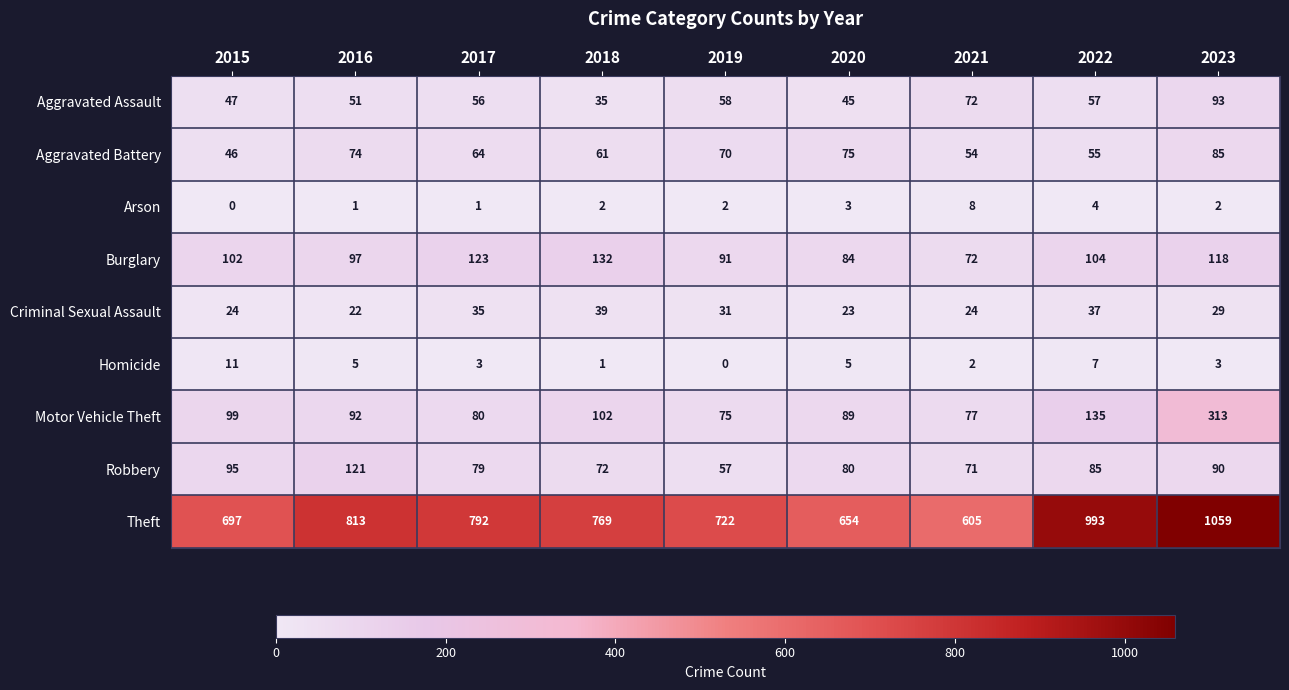

At which category does the chart reach its peak across all series?

2023